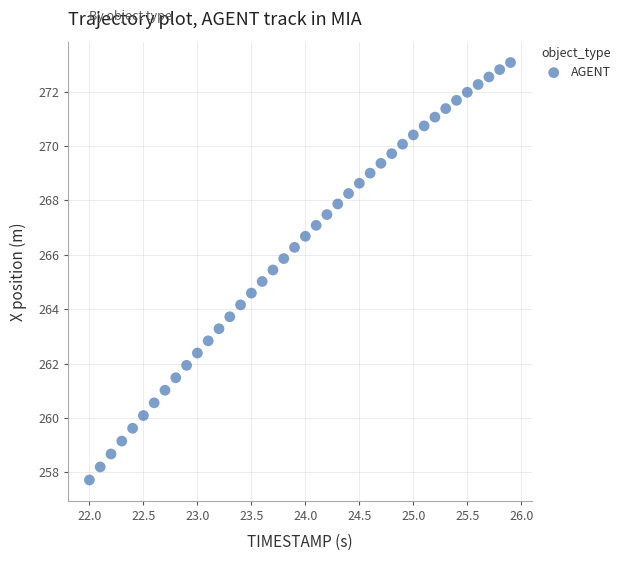

What is the range of X values (max minus min)?

3.9